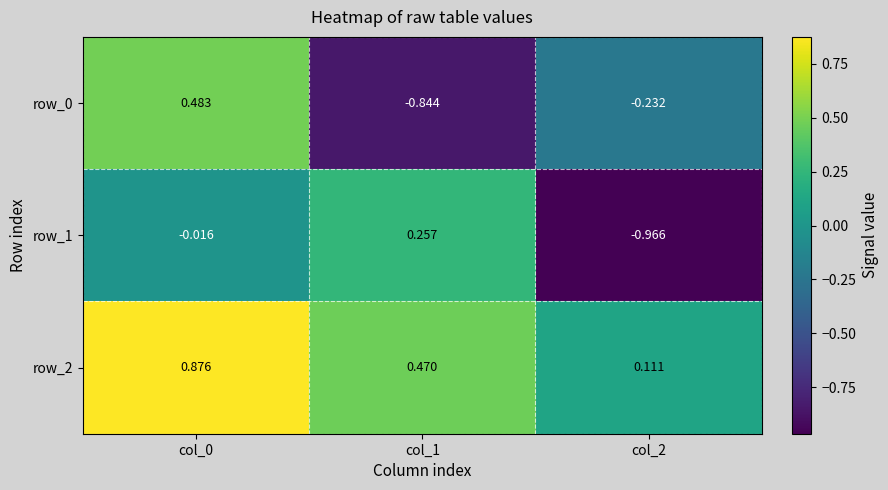

Is the value of row_2 at col_1 greater than the value of row_0 at col_1?

Yes